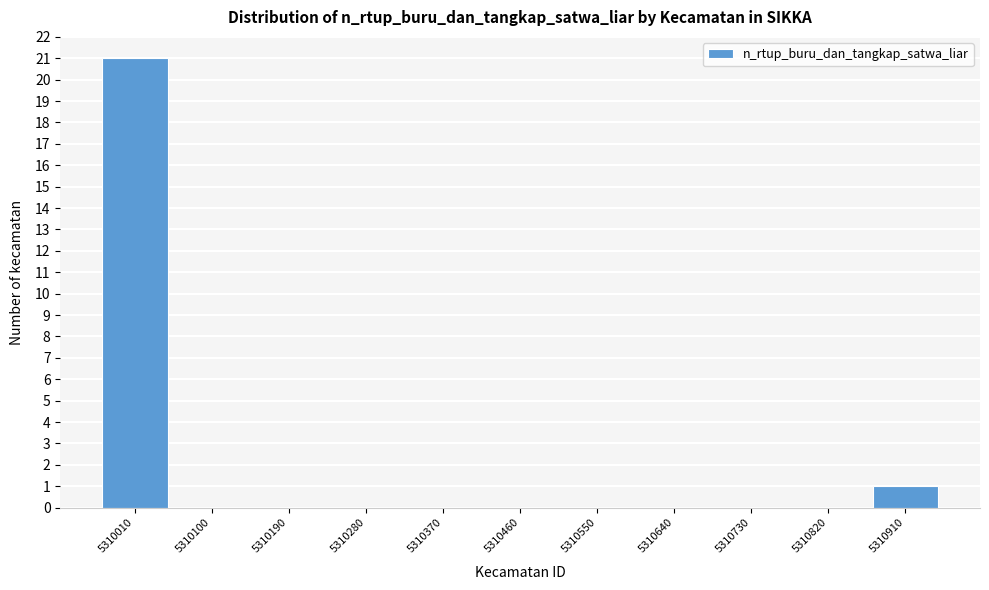

Reading right to left, list all the values displayed in this chart.

5310910=1	5310820=0	5310730=0	5310640=0	5310550=0	5310460=0	5310370=0	5310280=0	5310190=0	5310100=0	5310010=21